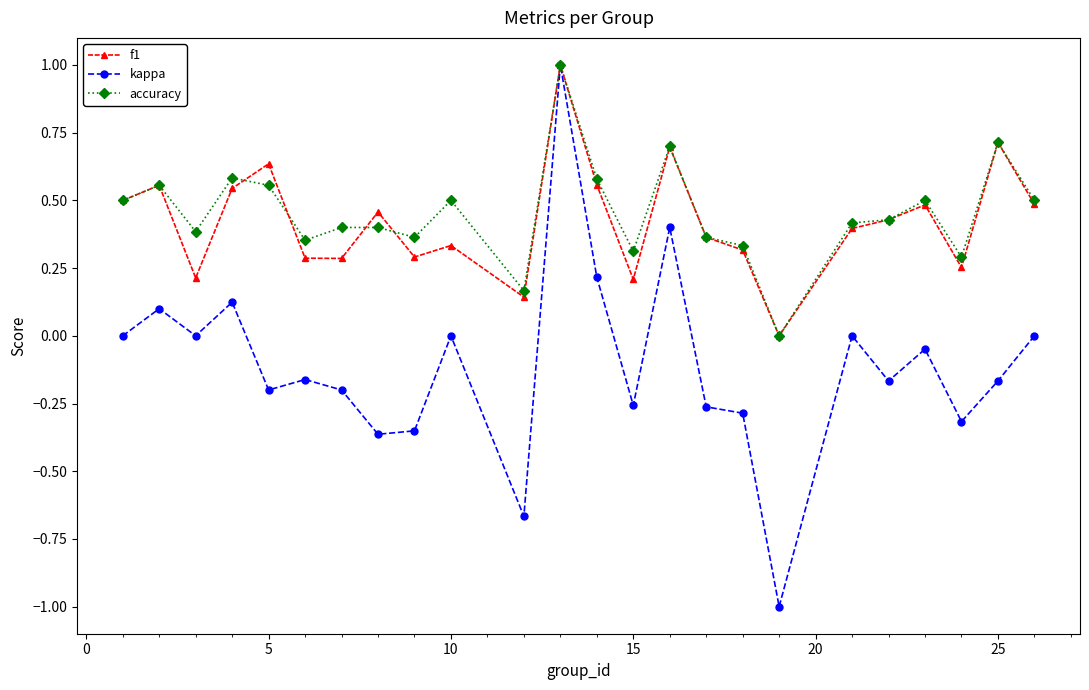

Which series has the largest range (max minus min)?

kappa